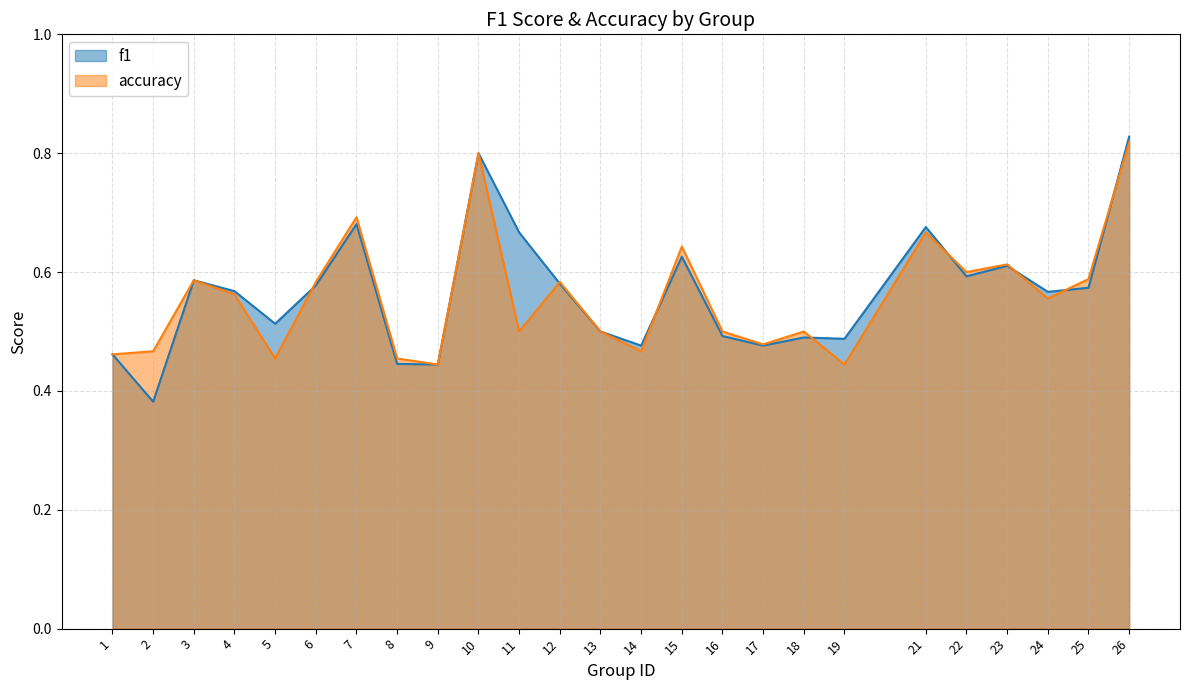

How many f1 values are between 0 and 1?

25